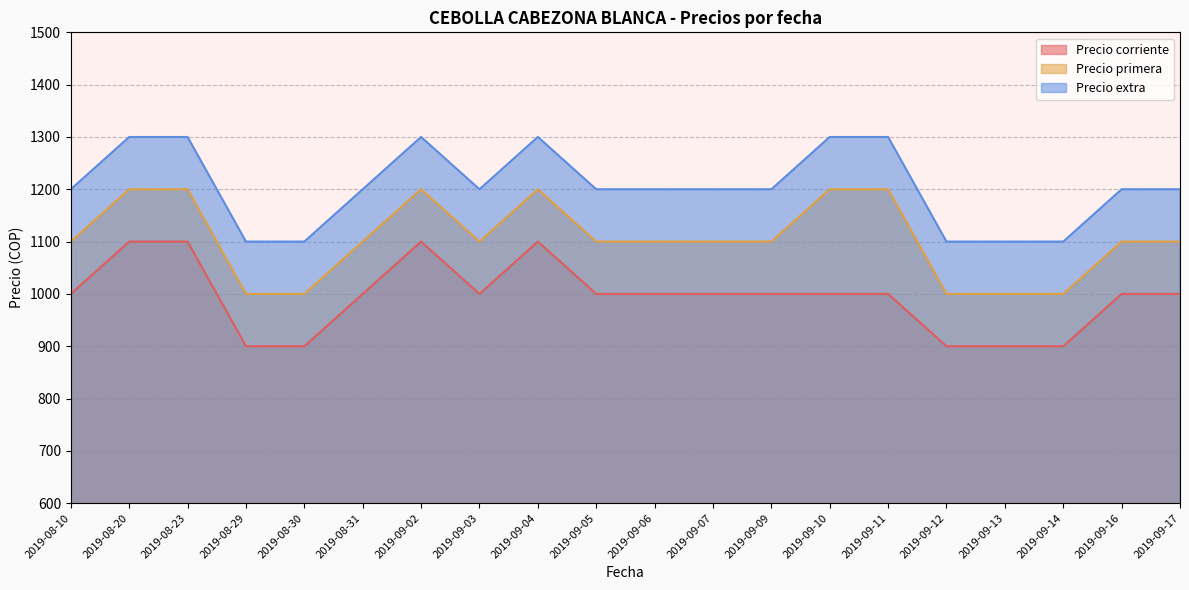

Which series has the largest range (max minus min)?

Precio corriente